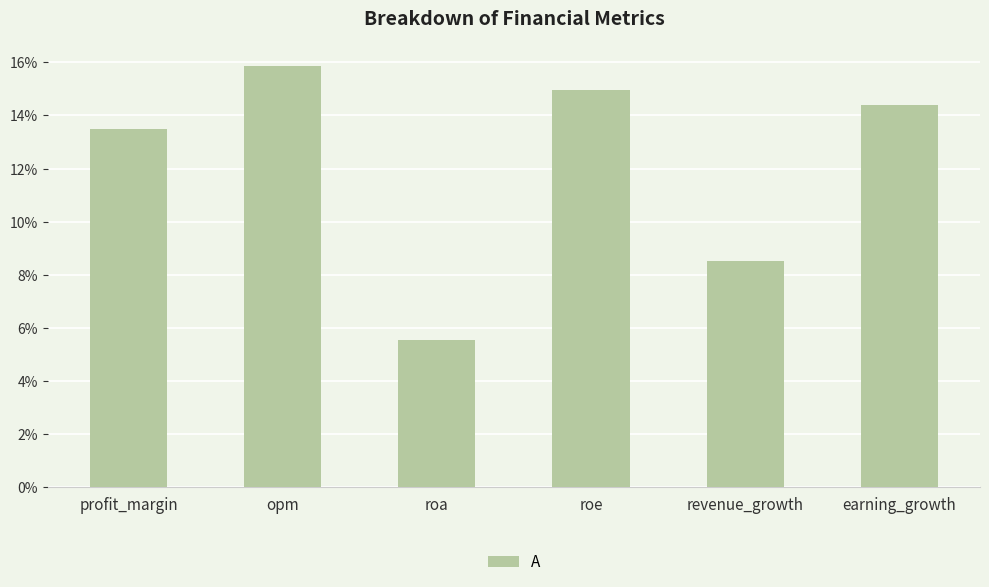

At which label does the data first exceed 14?

opm